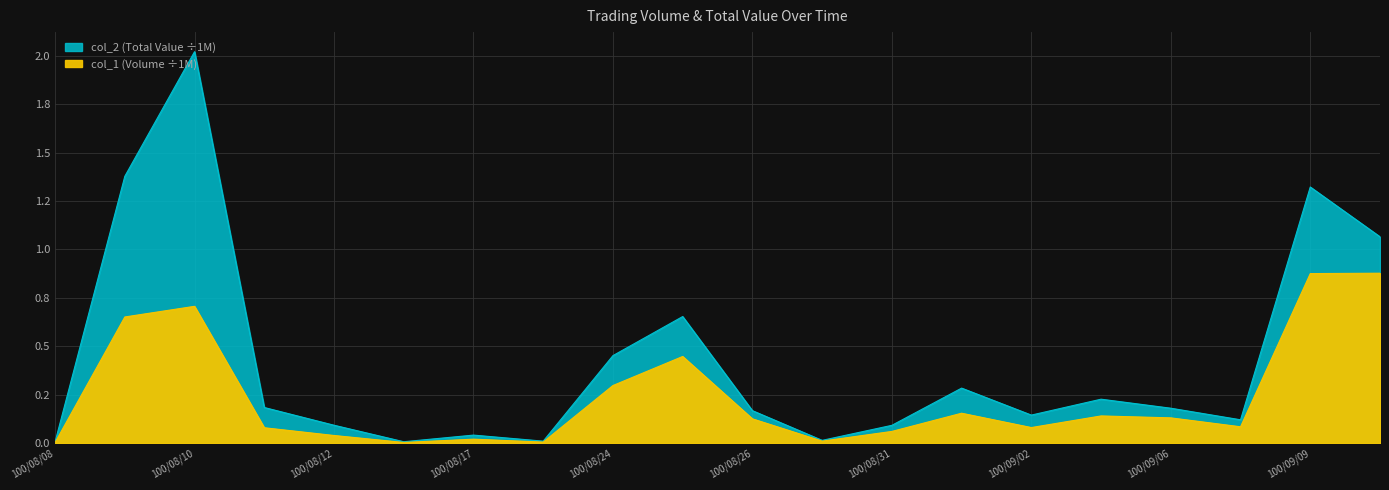

What are all the series names shown in the legend?

col_1 (Volume), col_2 (Total Value)